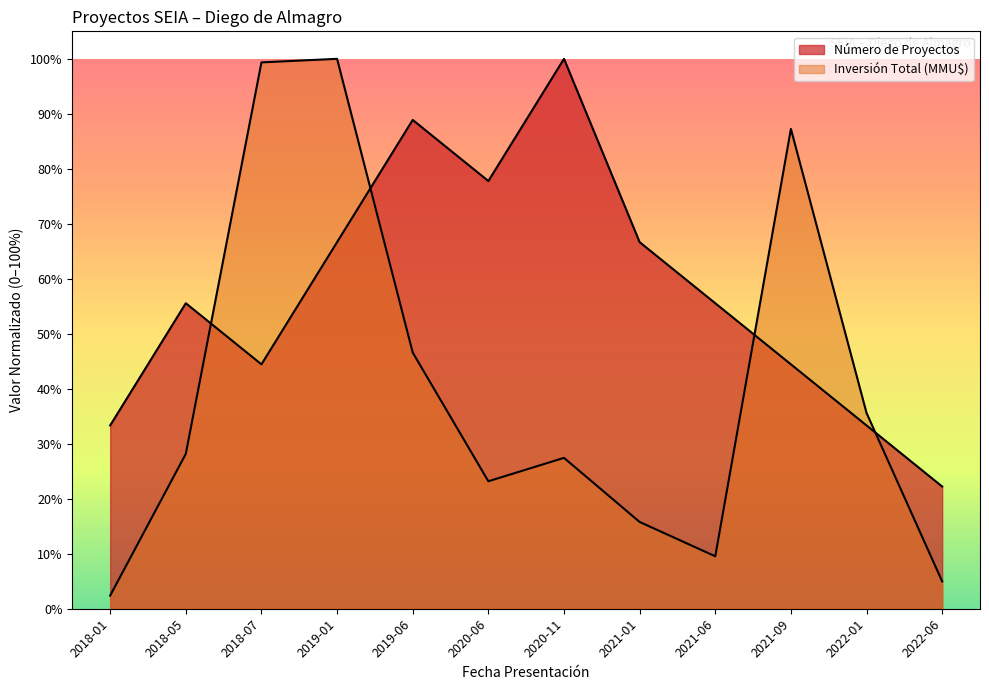

Read the Número de Proyectos value at 2019-06.

0.9